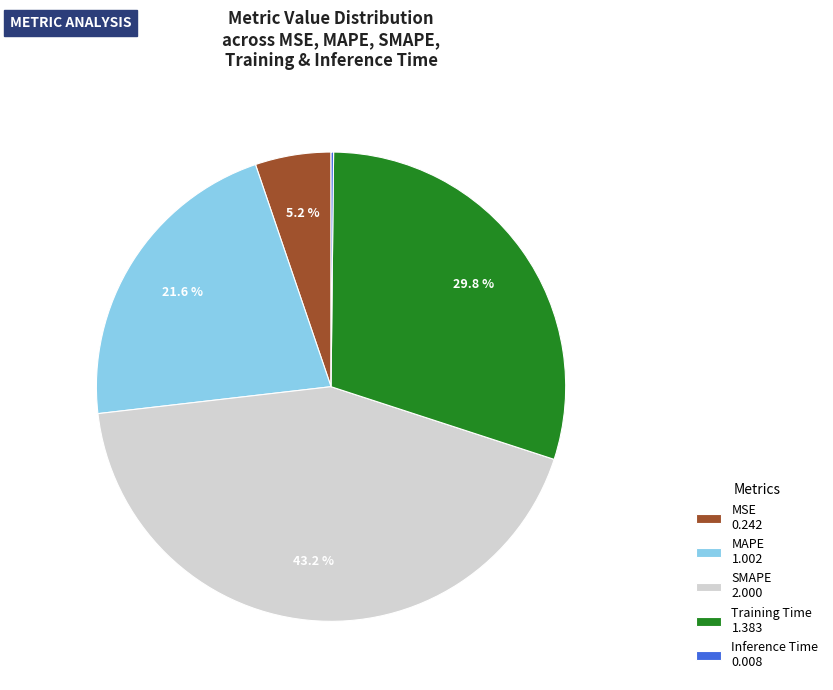

Does any single category account for the majority?

No